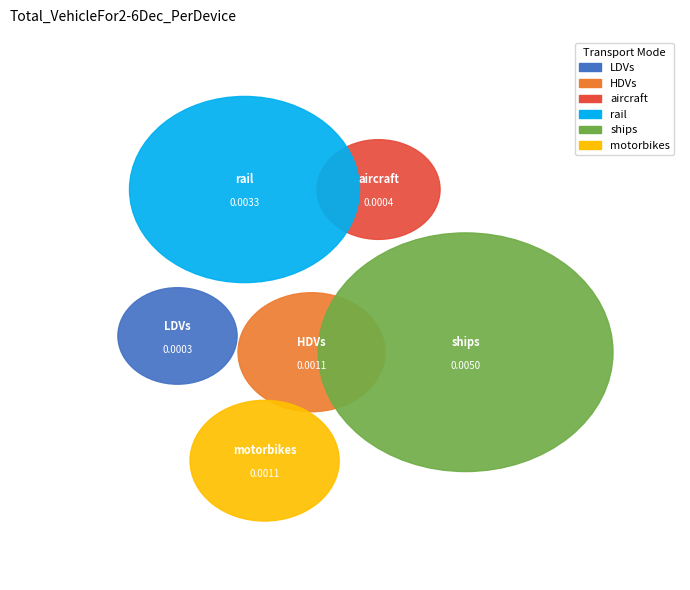

Between HDVs and ships, which is larger?

ships